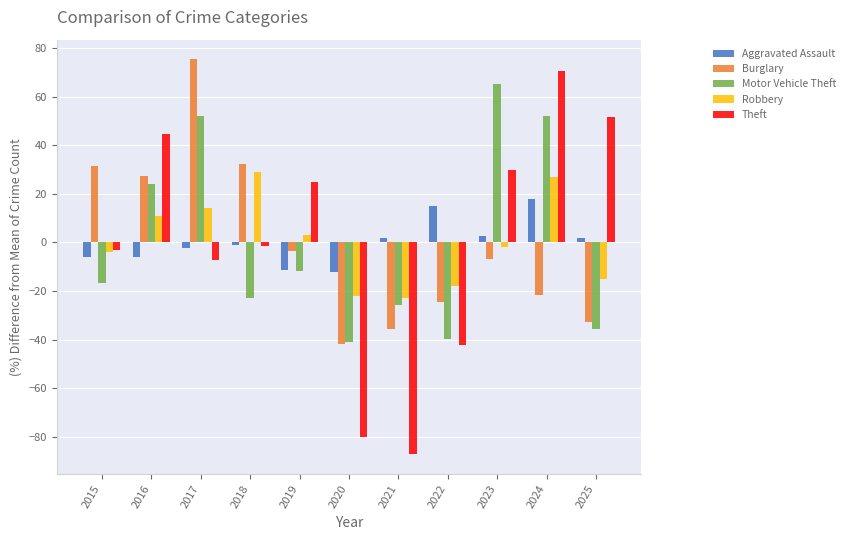

Which series changed the most between 2017 and 2021?

Burglary